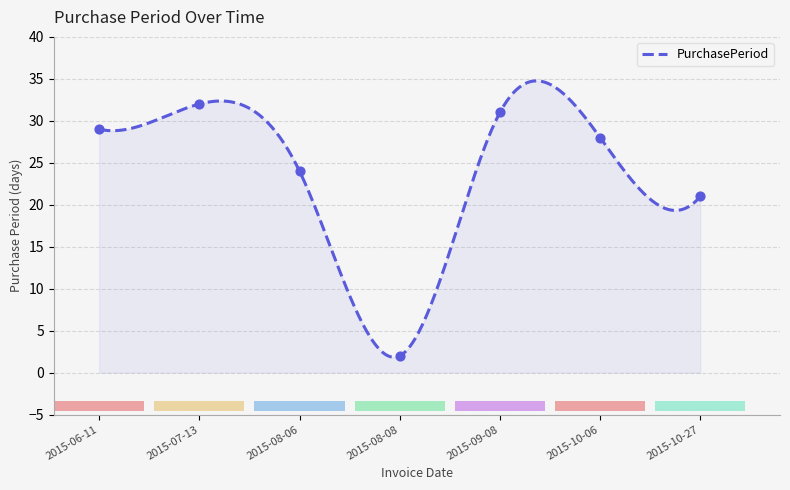

What is the ratio of the value at 2015-07-13 to the value at 2015-08-08?

16.0